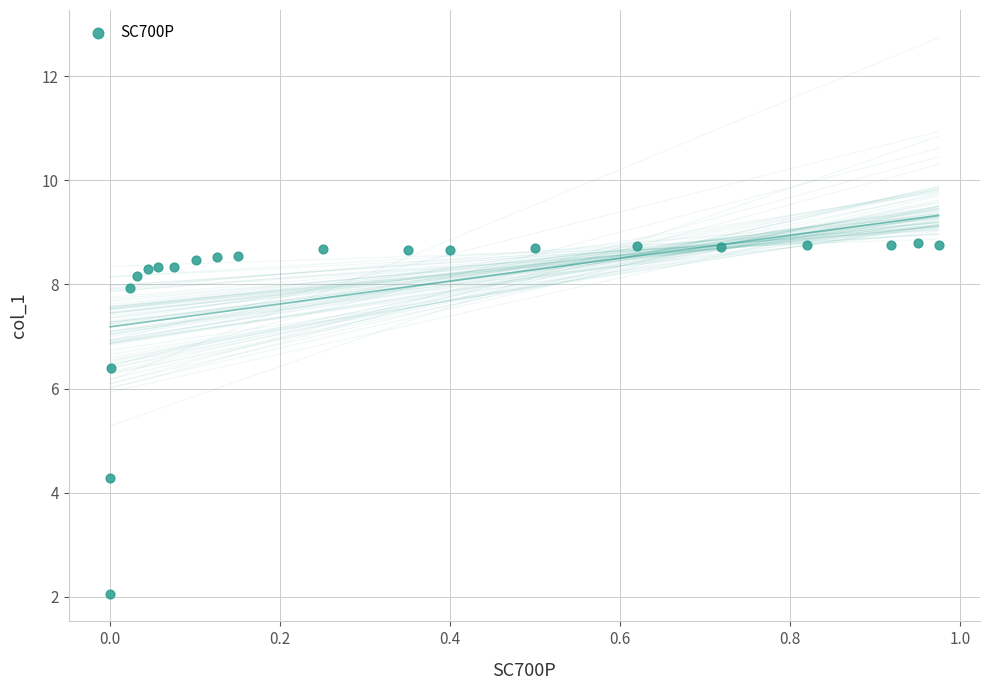

What Y value in the scatter plot is closest to 5?

4.3